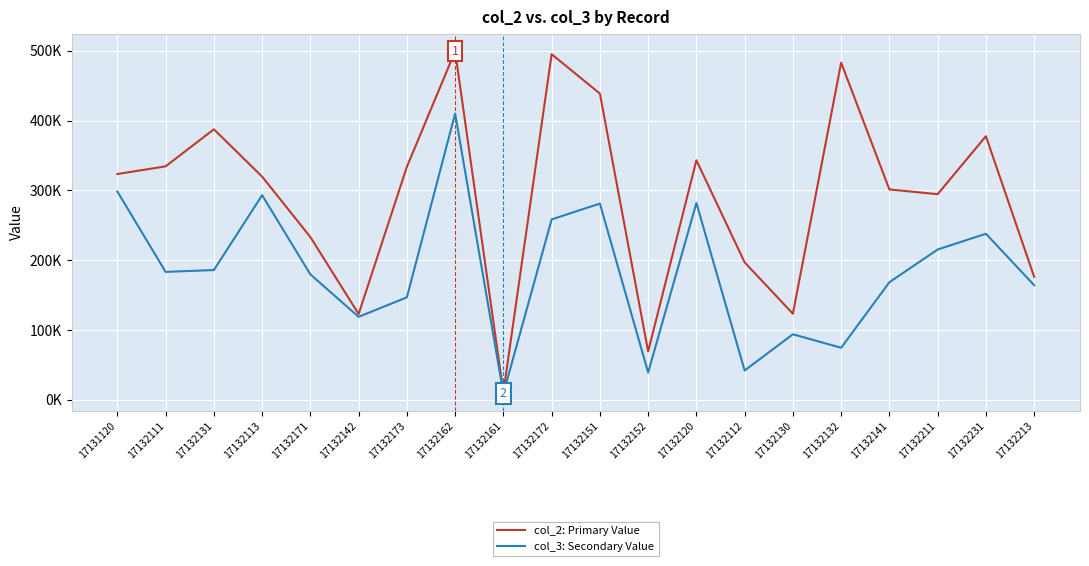

The value of col_2: Primary Value at 17132113 is 64896.9. True or false?

False